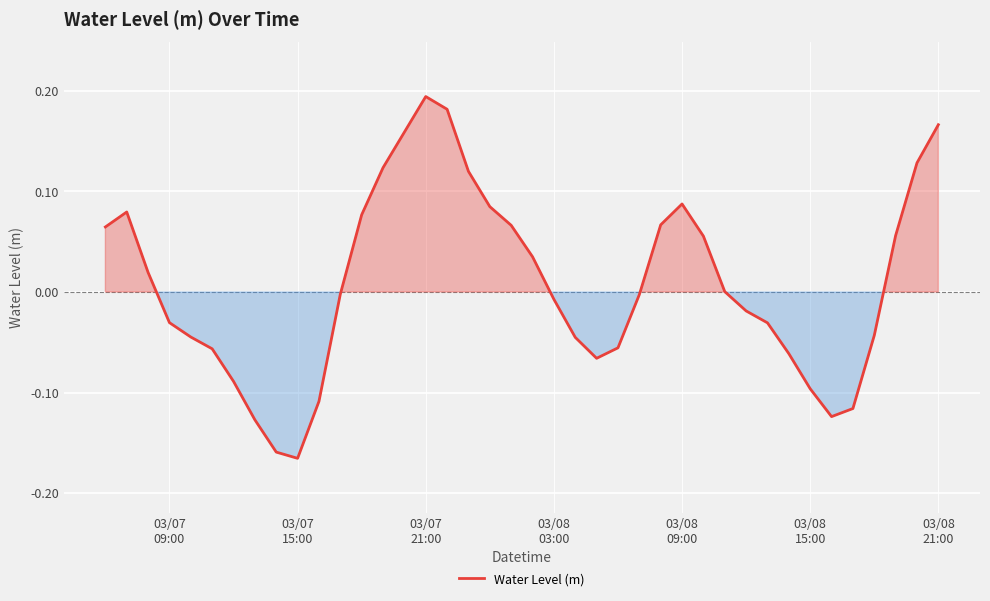

What is the difference between the maximum and minimum values?

0.4